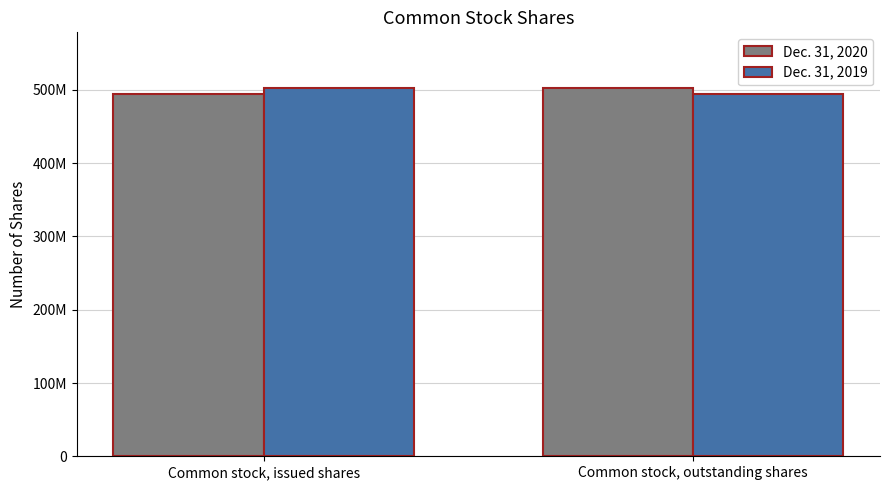

True or false: Dec. 31, 2019 has a value of 503147632 at Common stock, issued shares.

True